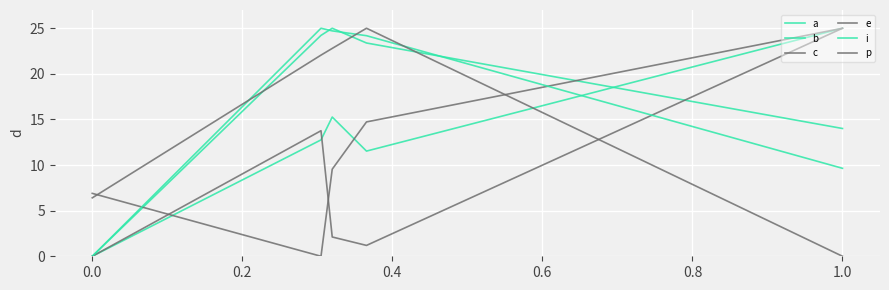

What is the maximum value for a?

25.0